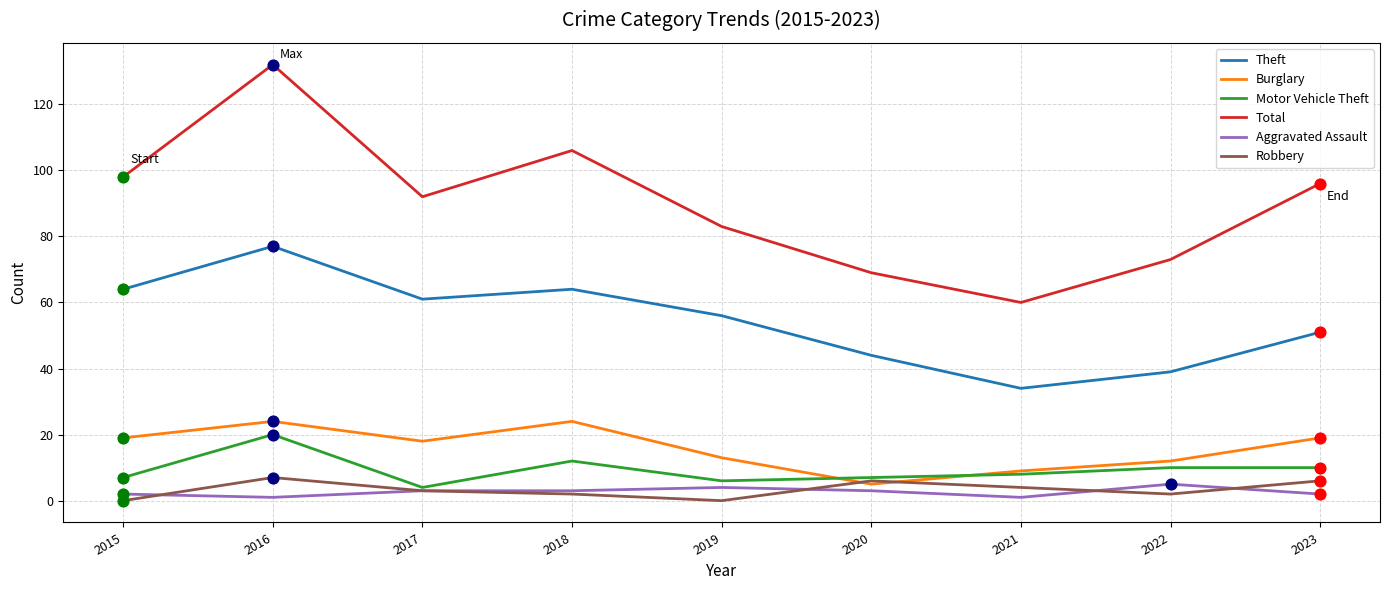

At how many categories does at least one series exceed 17?

9